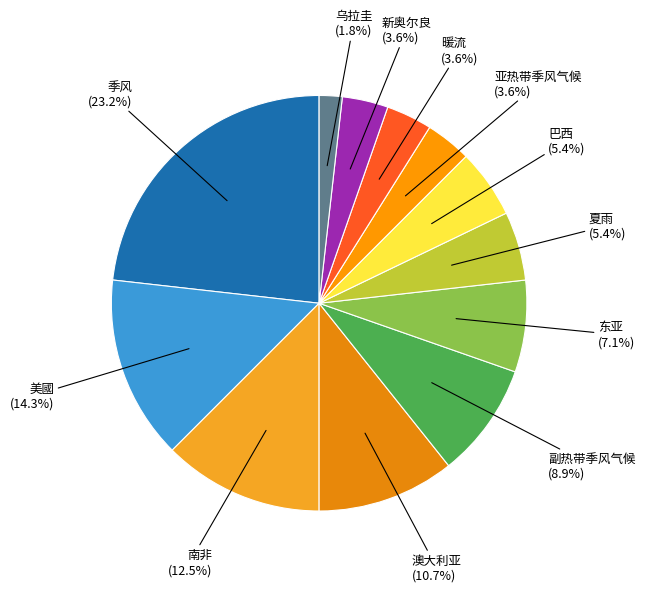

What is the ratio of the value at 巴西 to the value at 夏雨?

1.0